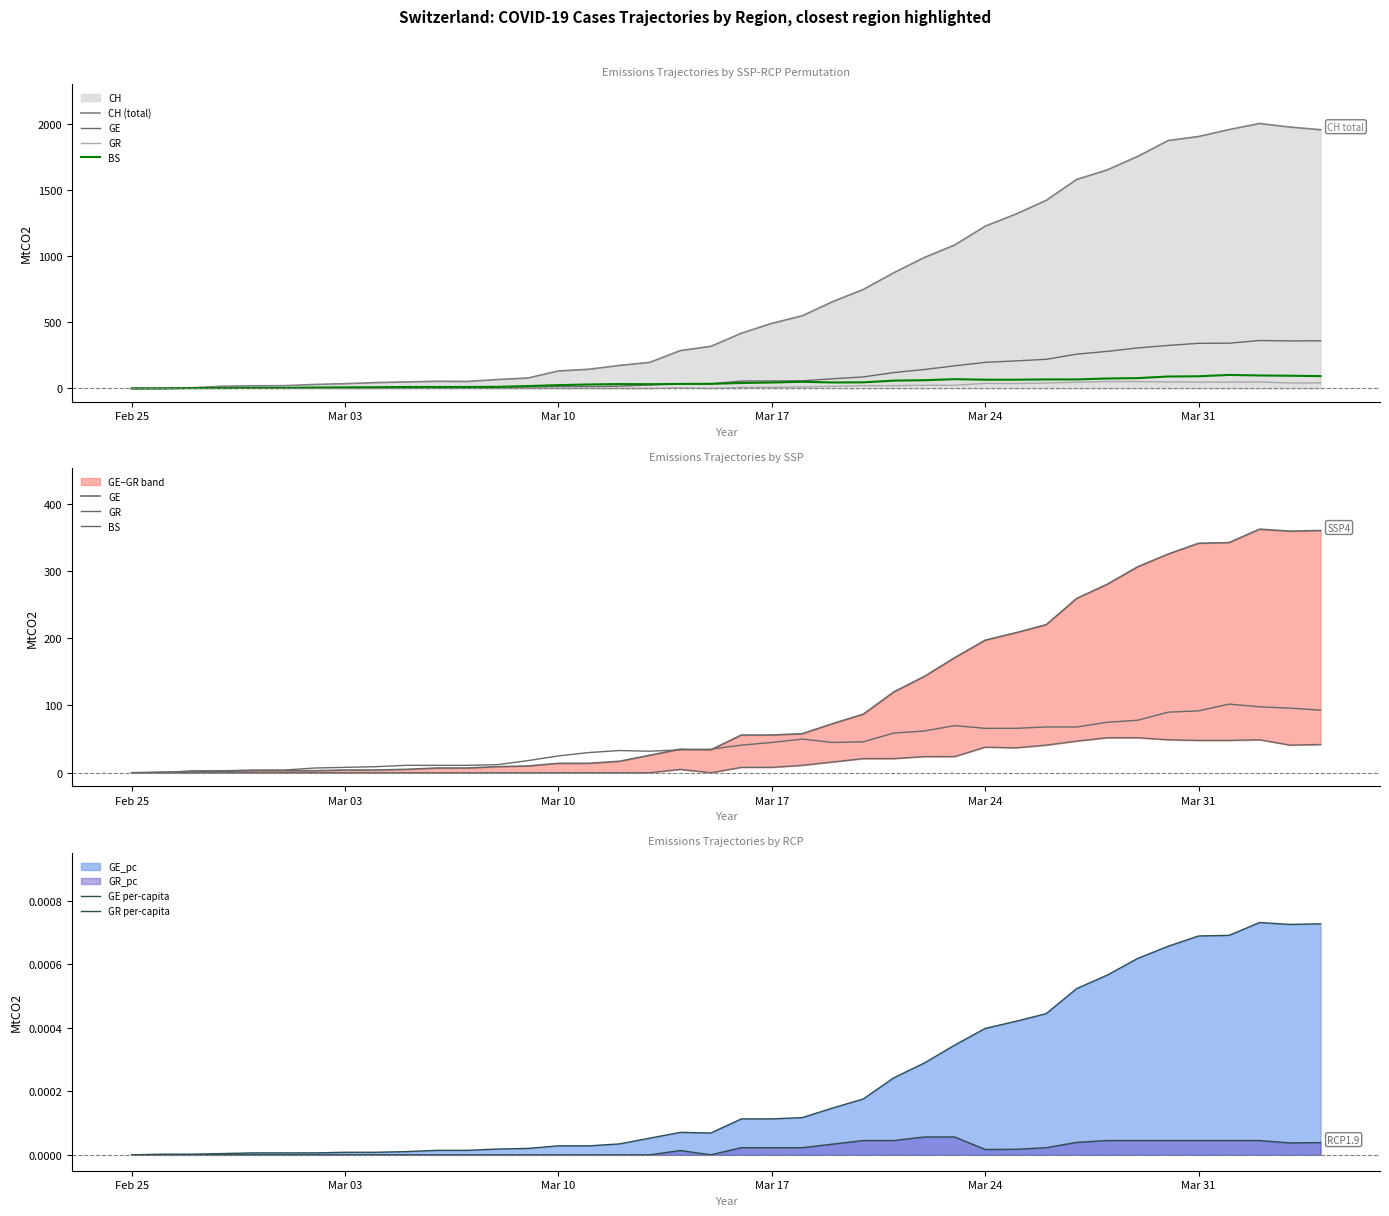

List the series in order of their peak value, highest first.

CH (total), GE, BS, GR, GE per-capita, GR per-capita